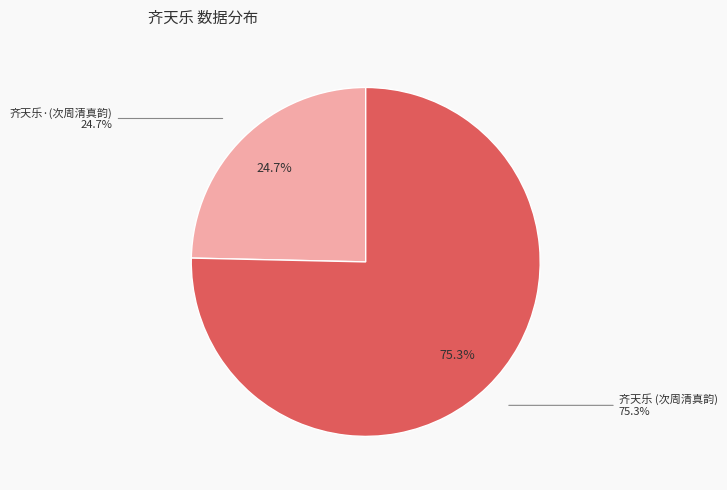

Rank the categories by value from lowest to highest.

齐天乐·宋拓梁萧敷敬太妃双志，次周清真韵, 齐天乐 宋拓梁萧敷敬太妃双志，次周清真韵